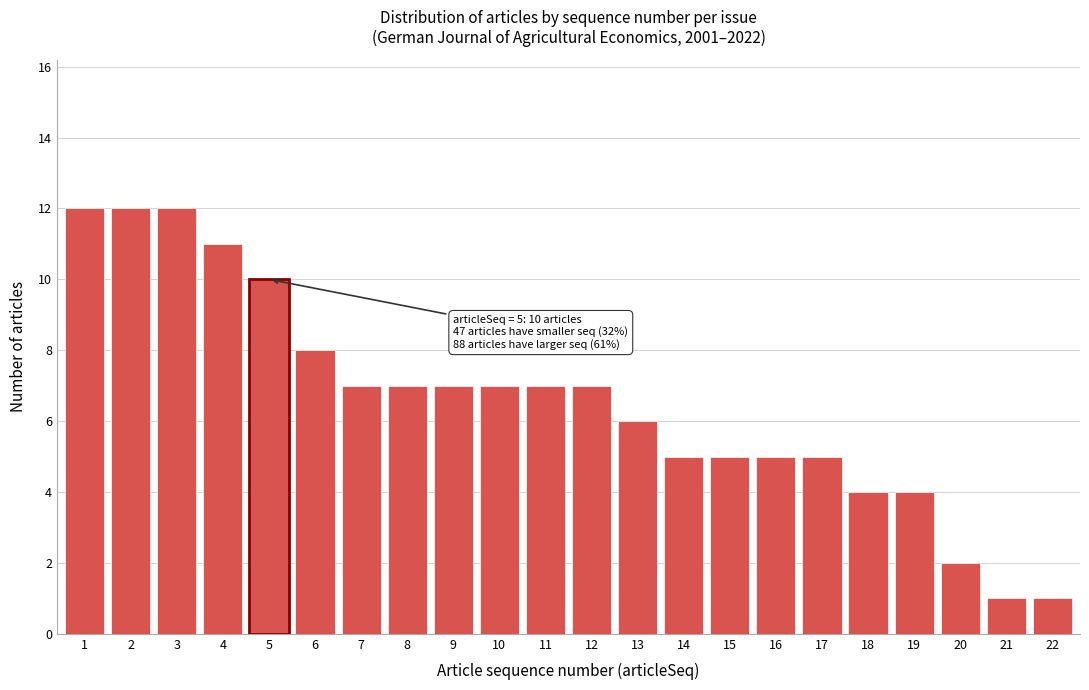

Reading left to right, what are all the values shown in this chart?

1=12	2=12	3=12	4=11	5=10	6=8	7=7	8=7	9=7	10=7	11=7	12=7	13=6	14=5	15=5	16=5	17=5	18=4	19=4	20=2	21=1	22=1